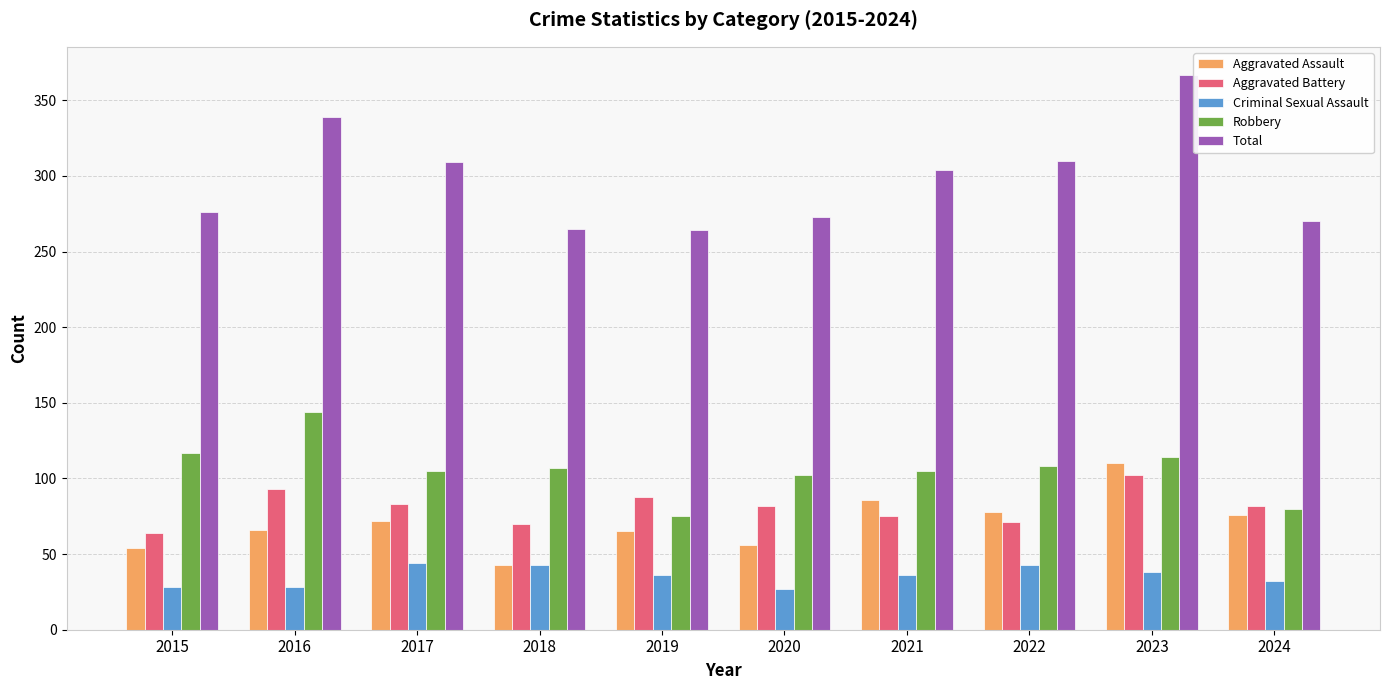

At 2020, list the series in order from smallest to largest.

Criminal Sexual Assault, Aggravated Assault, Aggravated Battery, Robbery, Total